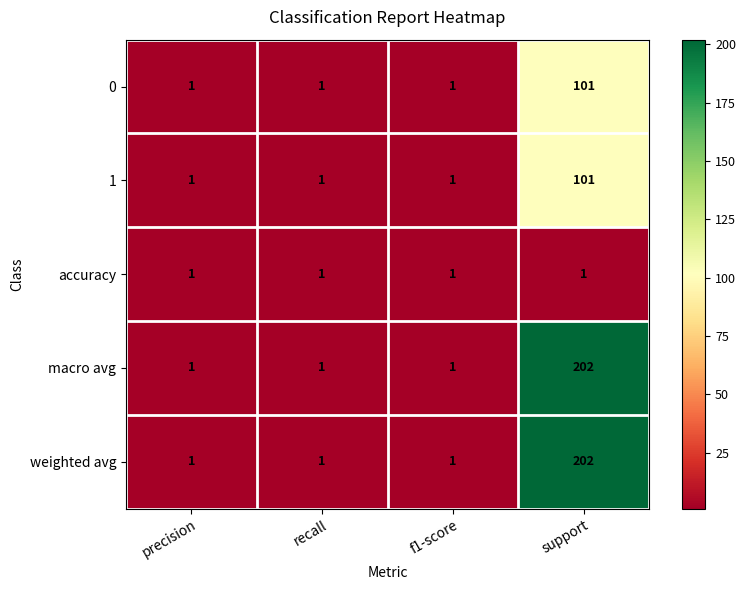

Reading left to right, transcribe all the data shown in this chart.

0: 1	1	1	101
1: 1	1	1	101
accuracy: 1	1	1	1
macro avg: 1	1	1	202
weighted avg: 1	1	1	202